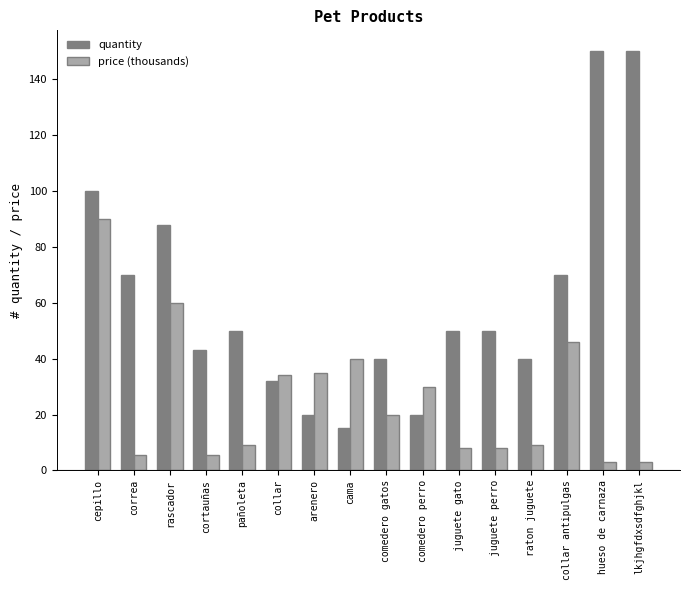

The value of quantity at hueso de carnaza is 150.0. True or false?

True